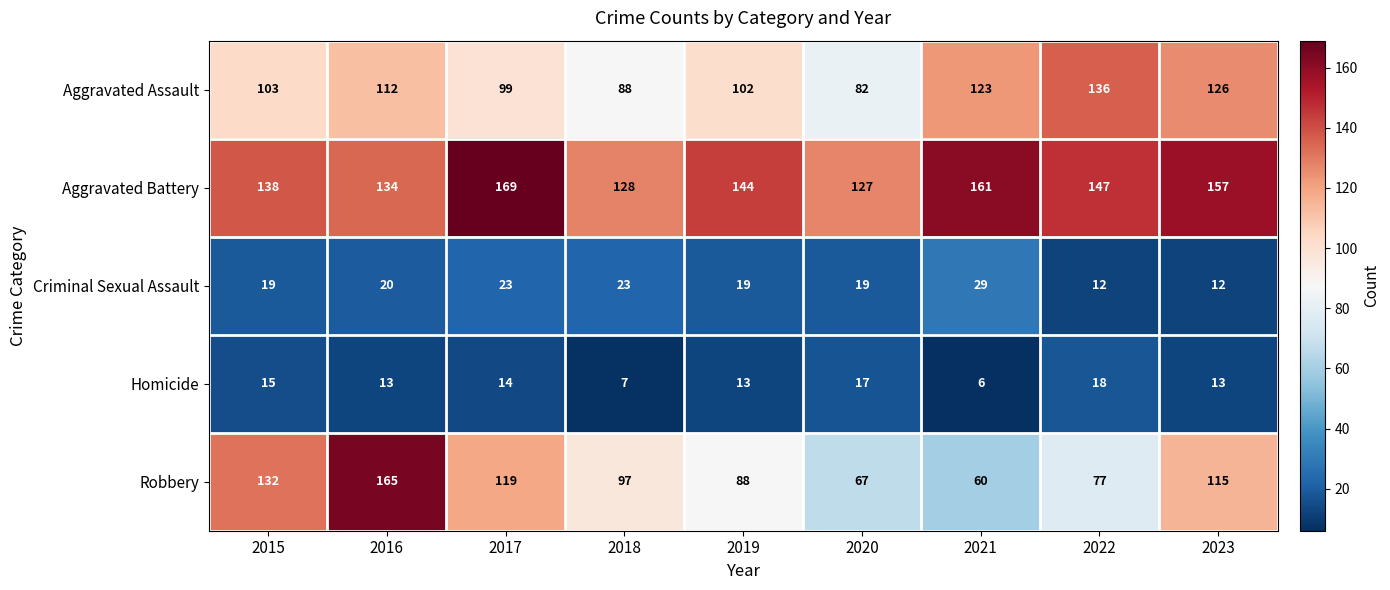

Is it true that Robbery equals 165 at 2016?

True